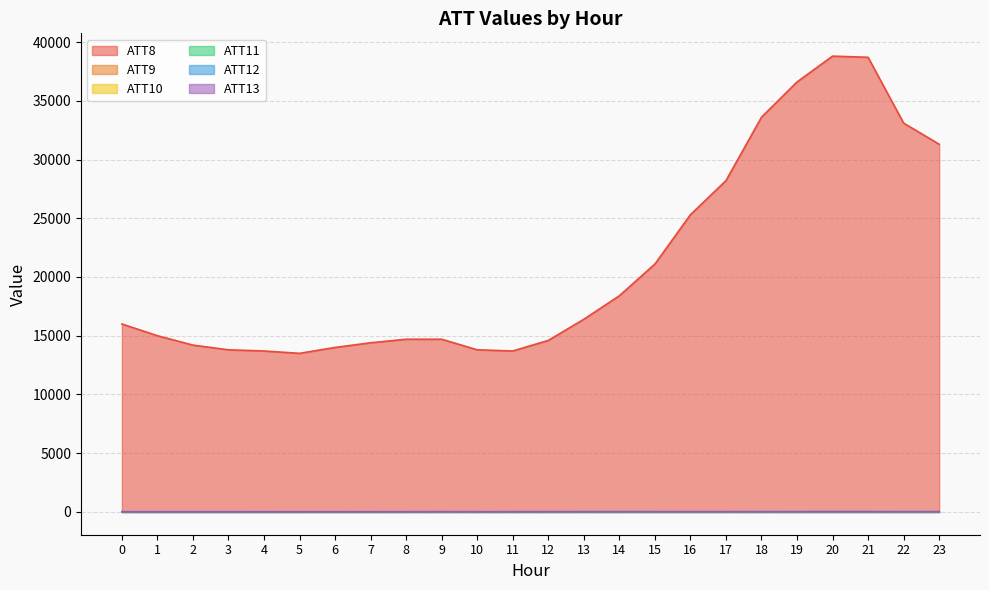

The ATT8 series shows 21185.8 at 9. True or false?

False